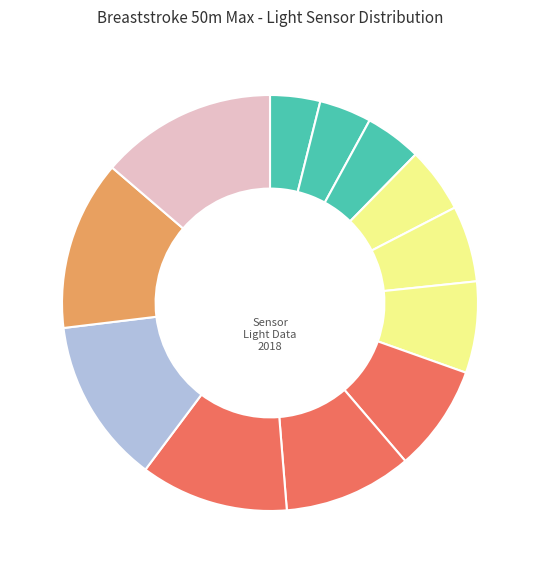

Count the number of slices in the pie.

12